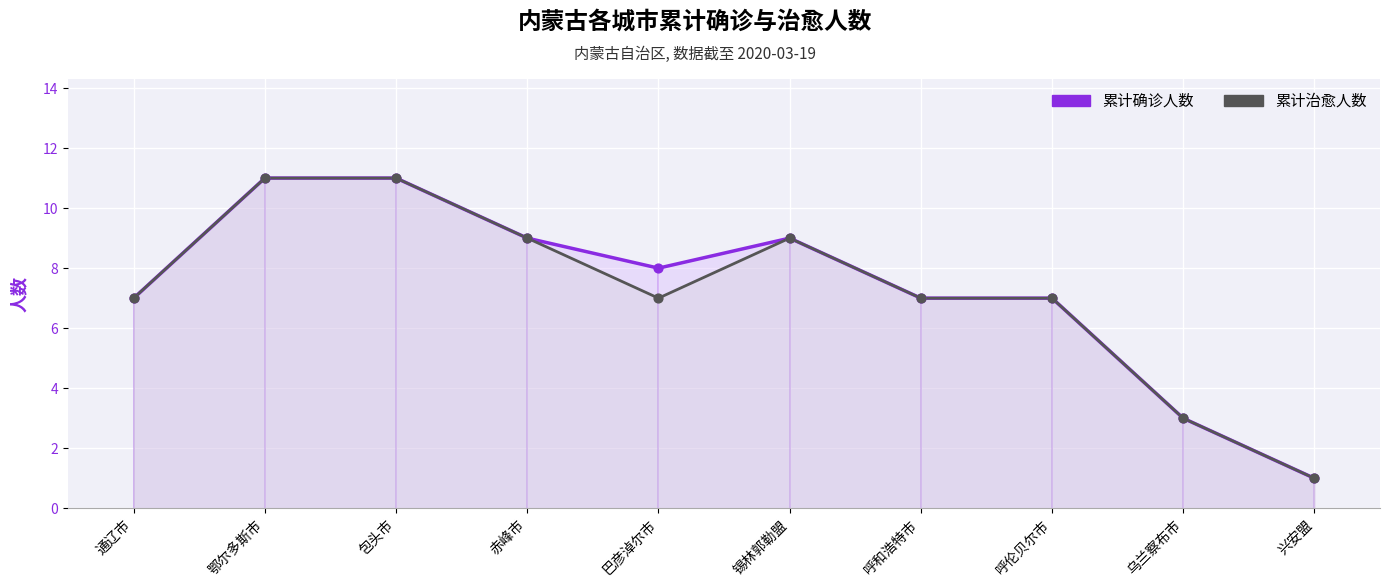

Which series has the largest total across all categories?

累计确诊人数